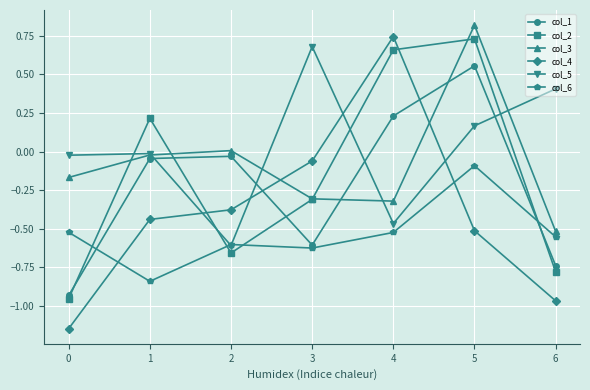

Between 5 and 6, which series saw the biggest shift?

col_2